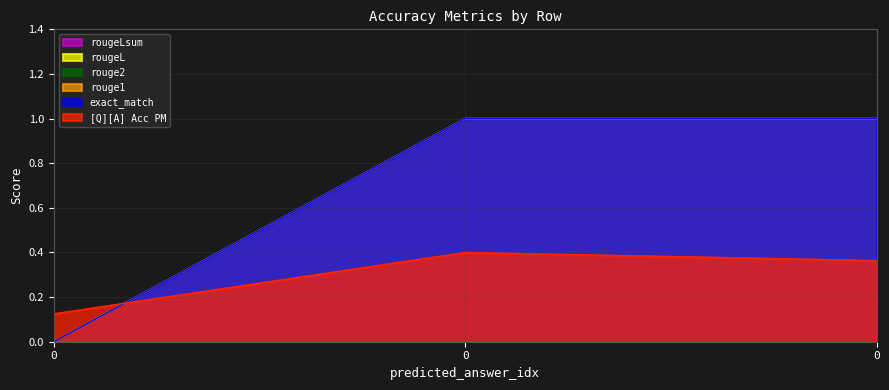

What is the approximate value of rougeL at 0?

1.0